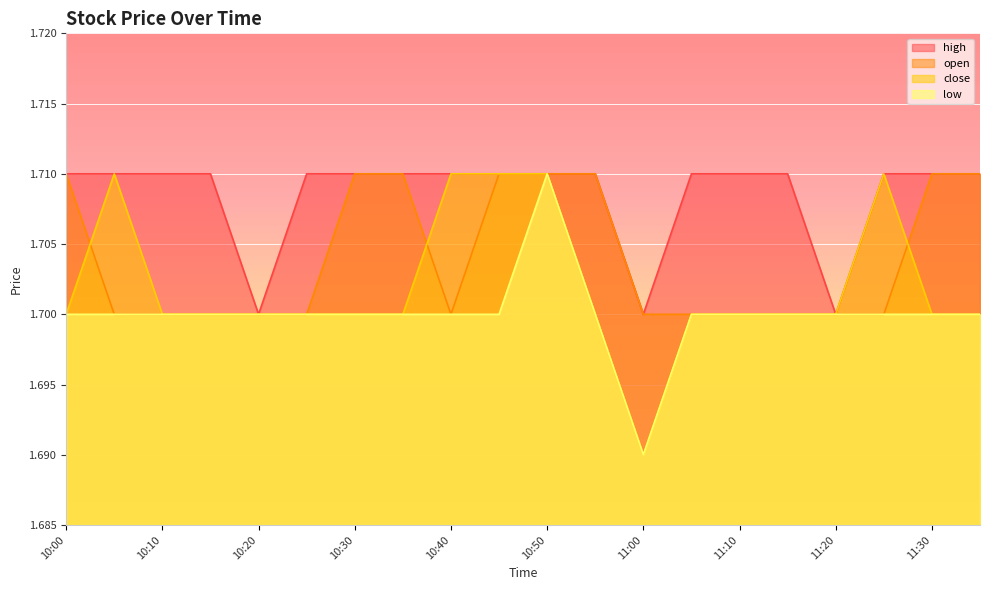

Is it true that close equals 1.7 at 10:35?

True